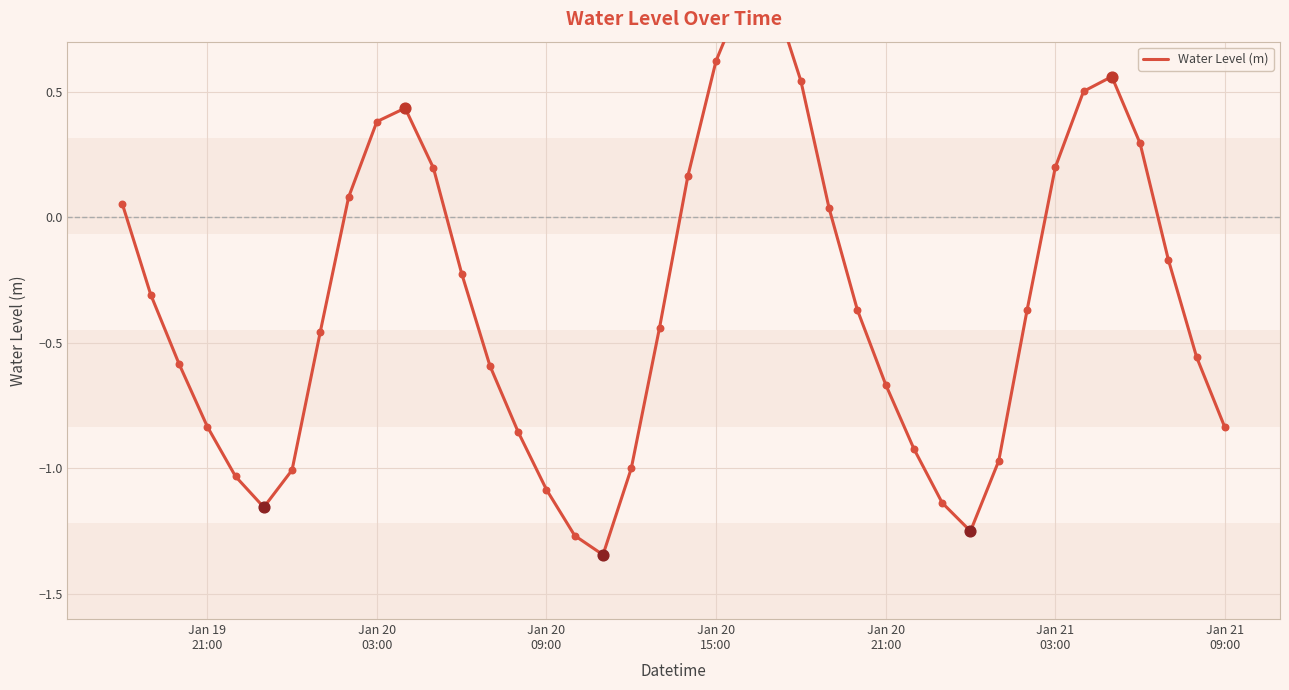

Which has a higher value, Jan 21
09:00 or 27?

27